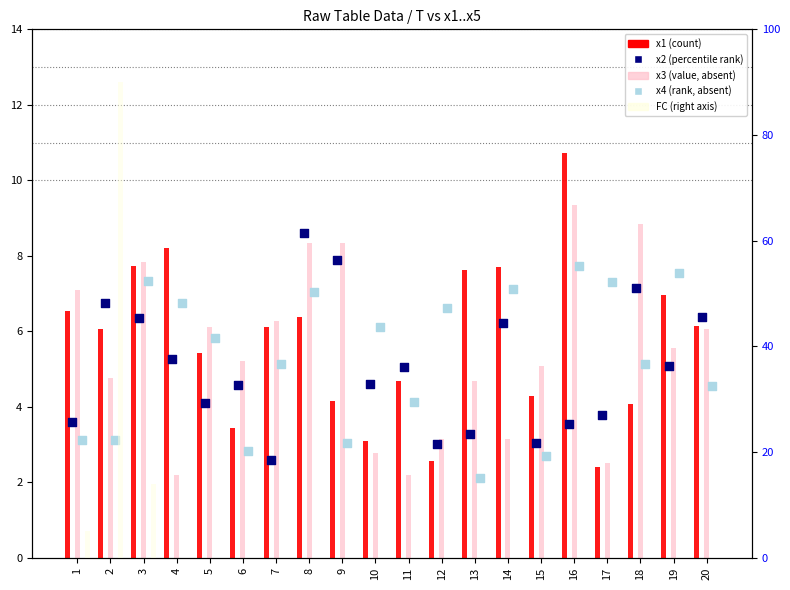

At which category is the sum across all series the highest?

2